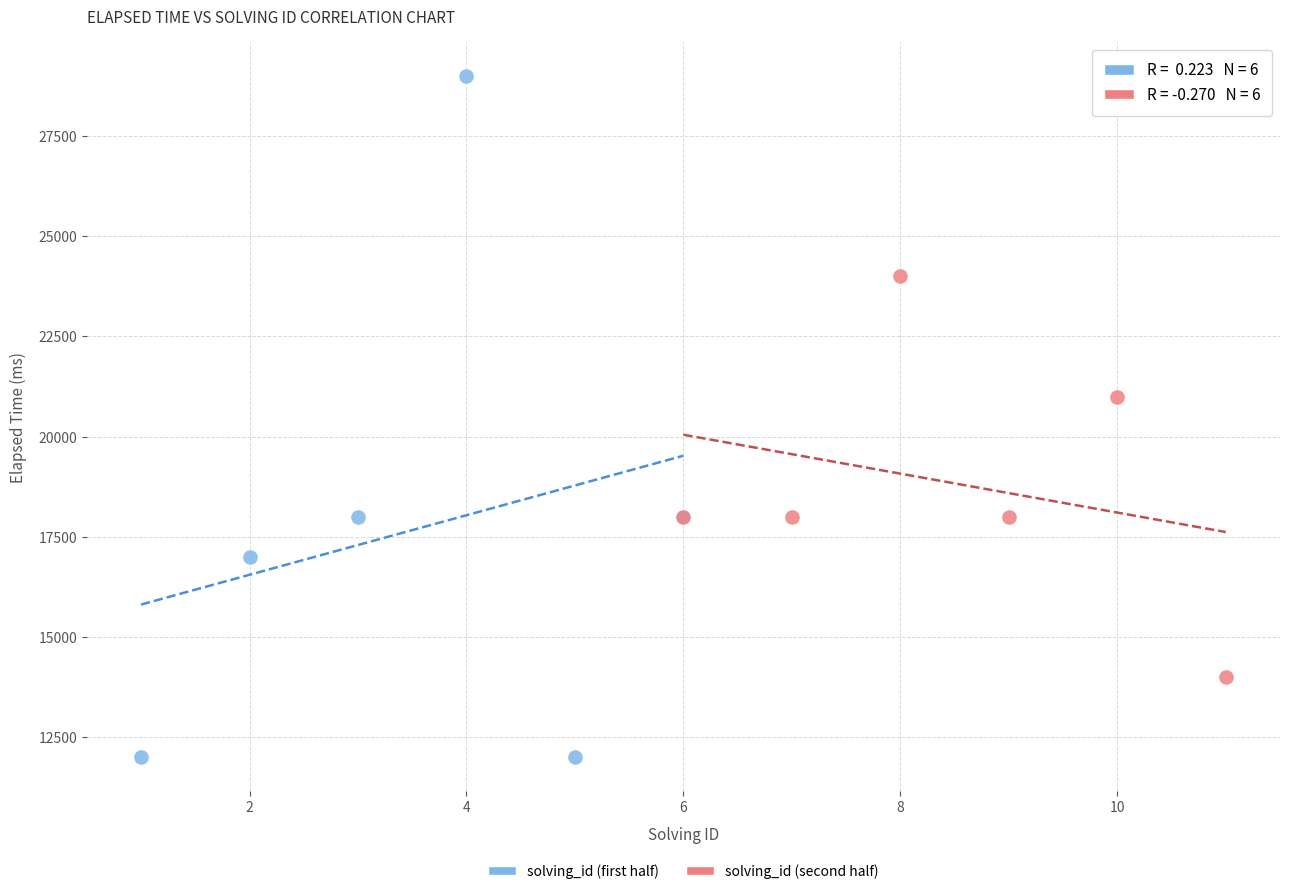

Which series has the widest spread of Y values?

solving_id (first half)